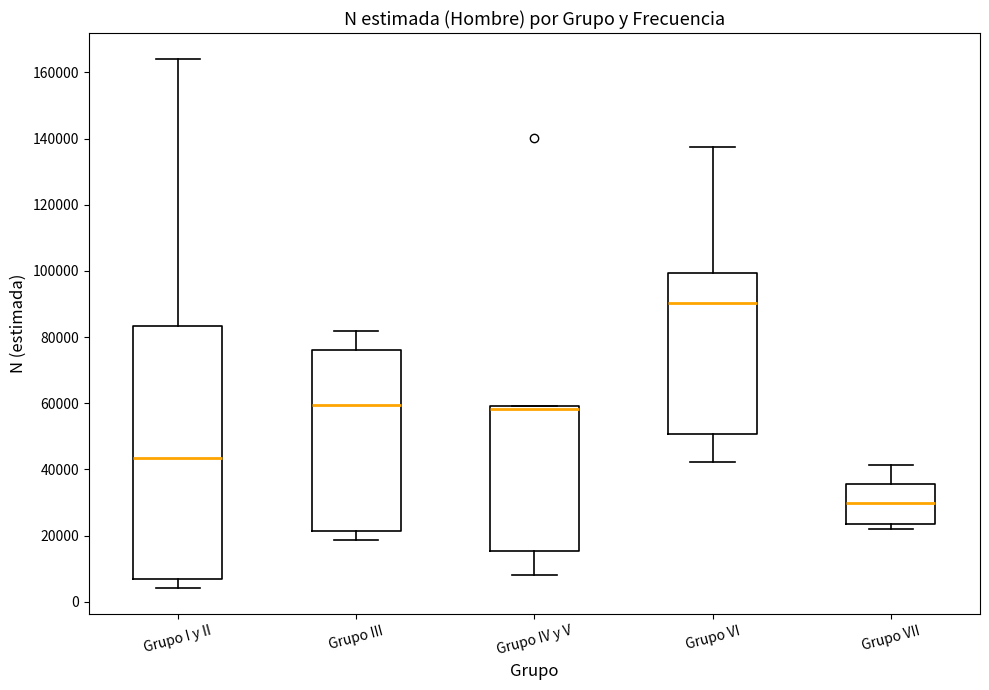

Comparing the boxes themselves (not the whiskers), which one is the tallest?

Grupo I y II